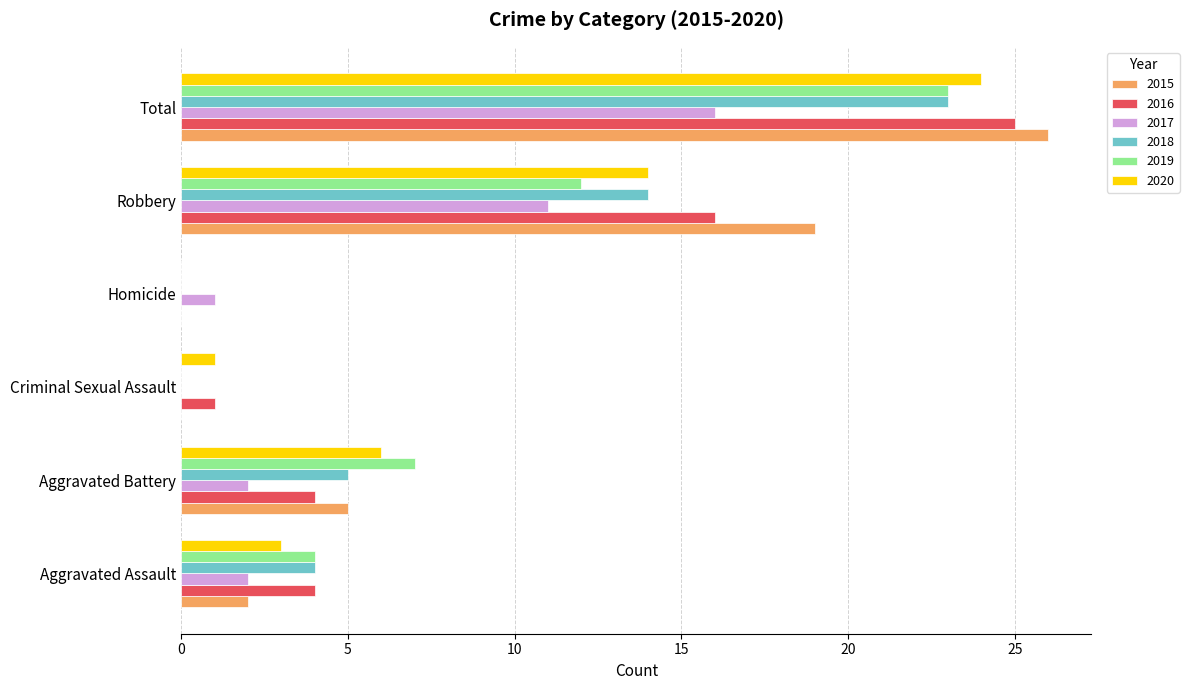

What is the difference between the 2015 values at Homicide and Aggravated Assault?

2